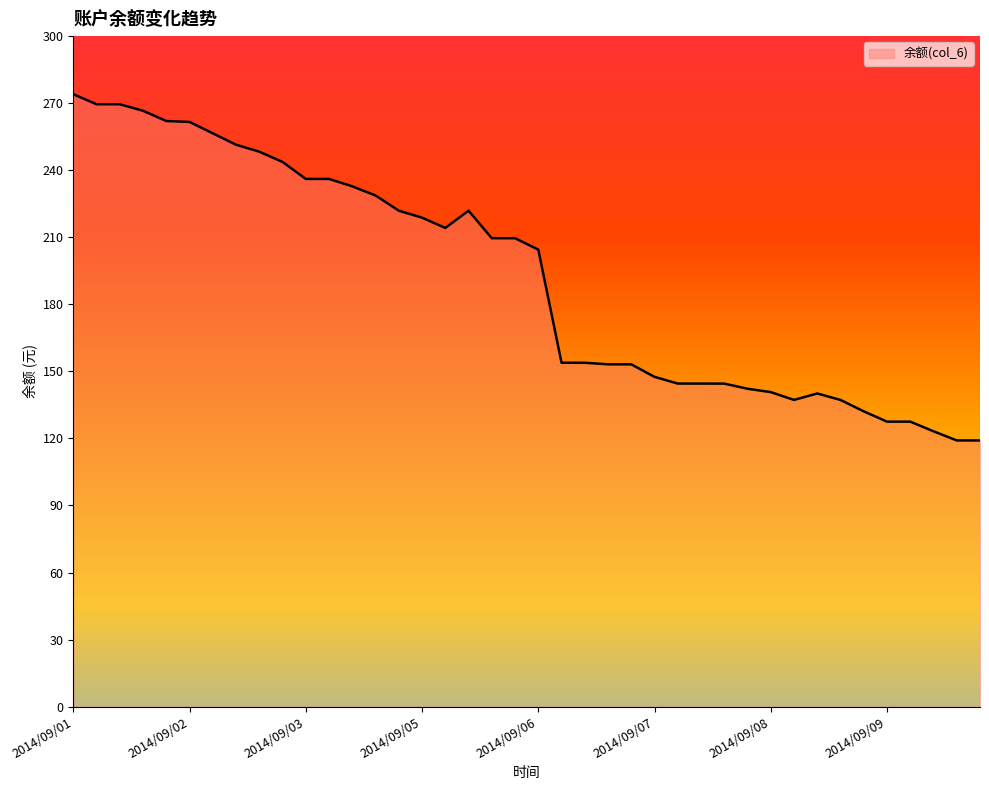

What is the difference between the maximum and minimum values?

154.9